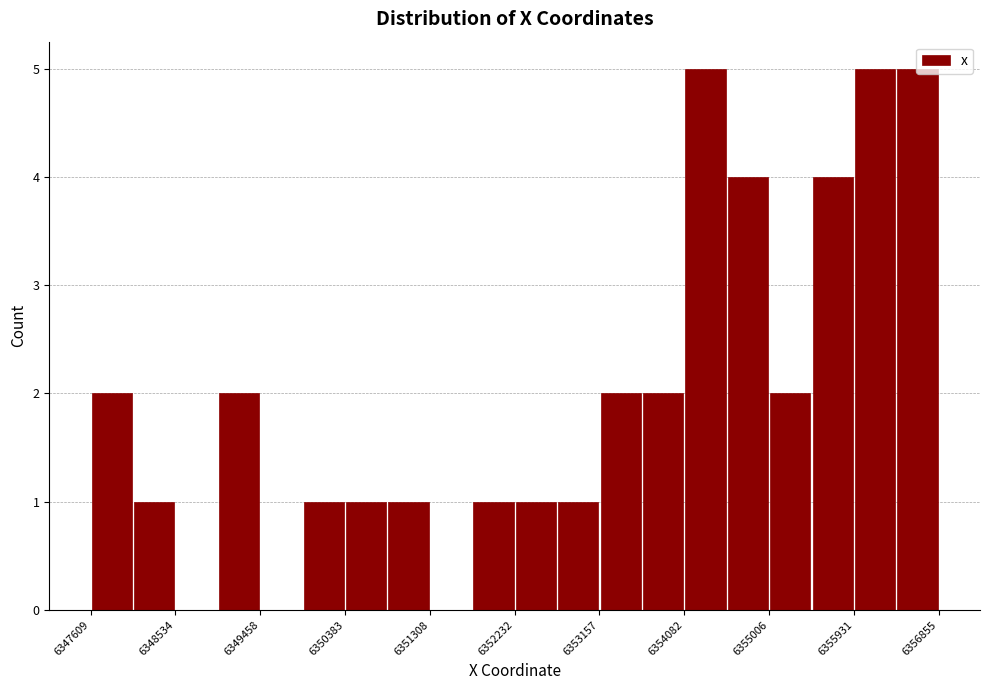

How tall is the bar that spans 6355900 to 6356400 on the x-axis? Neither the bar edges nor the heights are printed on the chart, so give them approximately, as read against the axes.

5